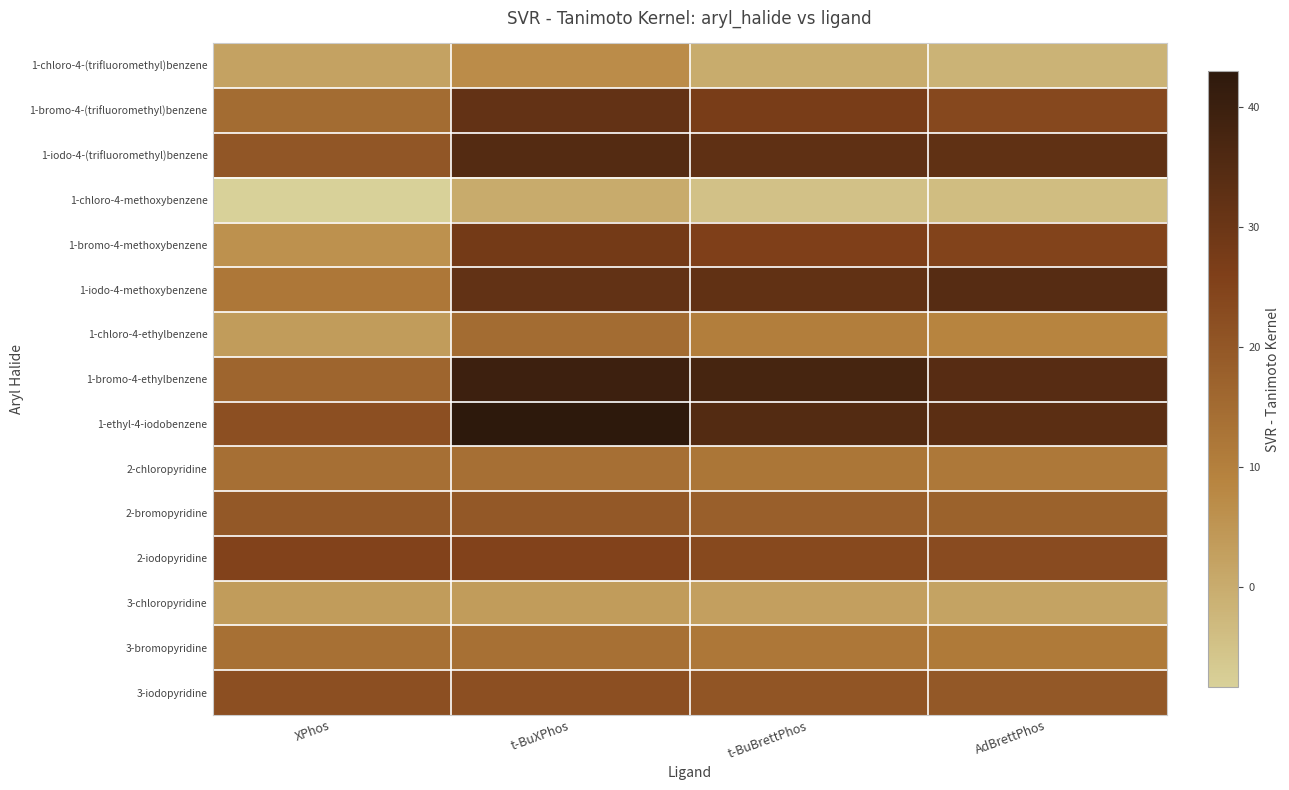

Reading right to left, extract all data points from this chart.

1-chloro-4-(trifluoromethyl)benzene: AdBrettPhos=-1.6	t-BuBrettPhos=-0.0	t-BuXPhos=7.0	XPhos=2.2
1-bromo-4-(trifluoromethyl)benzene: AdBrettPhos=23.7	t-BuBrettPhos=27.0	t-BuXPhos=31.6	XPhos=14.9
1-iodo-4-(trifluoromethyl)benzene: AdBrettPhos=32.2	t-BuBrettPhos=32.4	t-BuXPhos=34.9	XPhos=20.2
1-chloro-4-methoxybenzene: AdBrettPhos=-3.9	t-BuBrettPhos=-4.7	t-BuXPhos=0.2	XPhos=-8.3
1-bromo-4-methoxybenzene: AdBrettPhos=24.7	t-BuBrettPhos=25.8	t-BuXPhos=28.1	XPhos=6.1
1-iodo-4-methoxybenzene: AdBrettPhos=34.4	t-BuBrettPhos=32.0	t-BuXPhos=31.8	XPhos=12.1
1-chloro-4-ethylbenzene: AdBrettPhos=8.8	t-BuBrettPhos=10.4	t-BuXPhos=14.8	XPhos=3.6
1-bromo-4-ethylbenzene: AdBrettPhos=34.3	t-BuBrettPhos=37.6	t-BuXPhos=39.7	XPhos=16.5
1-ethyl-4-iodobenzene: AdBrettPhos=33.5	t-BuBrettPhos=35.0	t-BuXPhos=42.9	XPhos=21.8
2-chloropyridine: AdBrettPhos=11.8	t-BuBrettPhos=12.5	t-BuXPhos=14.1	XPhos=14.1
2-bromopyridine: AdBrettPhos=17.2	t-BuBrettPhos=18.0	t-BuXPhos=19.9	XPhos=19.9
2-iodopyridine: AdBrettPhos=22.8	t-BuBrettPhos=23.5	t-BuXPhos=25.1	XPhos=25.1
3-chloropyridine: AdBrettPhos=2.1	t-BuBrettPhos=2.8	t-BuXPhos=3.6	XPhos=3.6
3-bromopyridine: AdBrettPhos=11.5	t-BuBrettPhos=12.1	t-BuXPhos=13.8	XPhos=13.8
3-iodopyridine: AdBrettPhos=19.8	t-BuBrettPhos=20.5	t-BuXPhos=22.1	XPhos=22.1